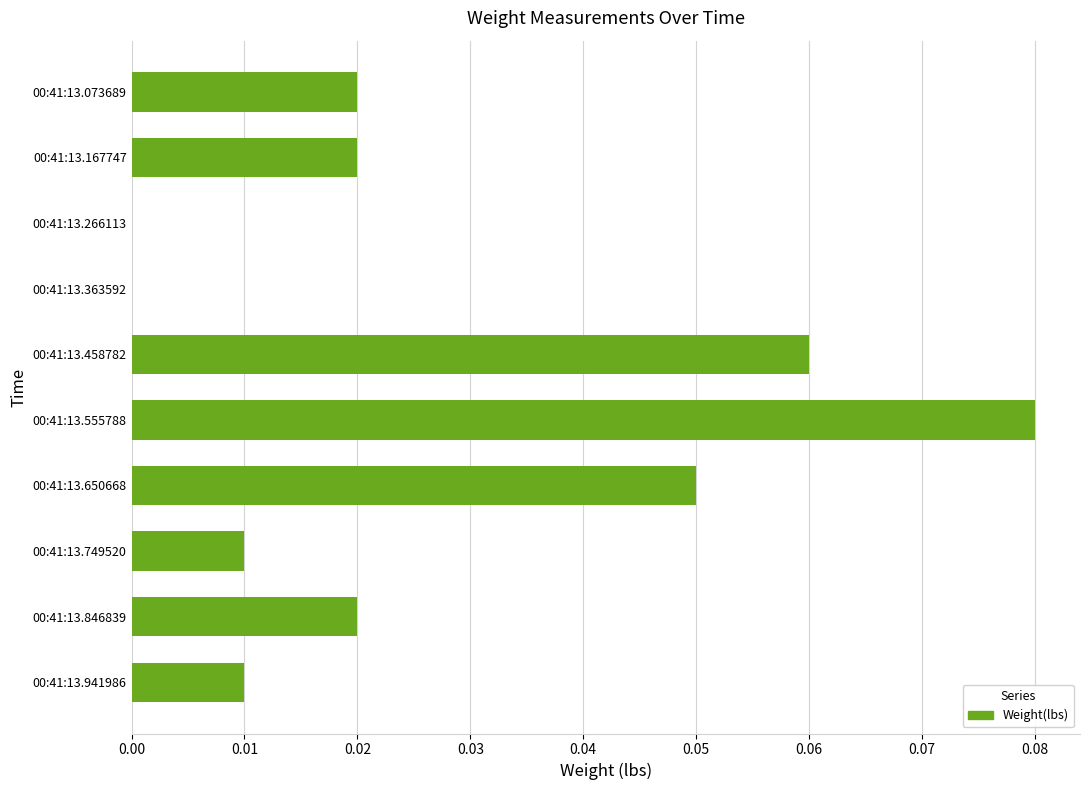

Count the number of categories in the chart.

10